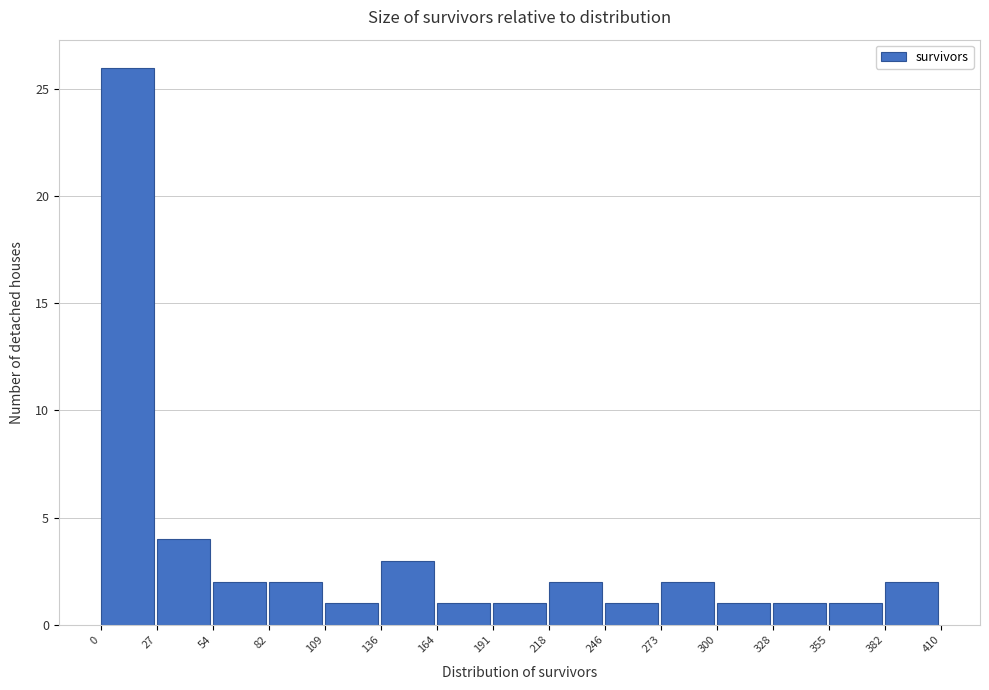

Reading left to right, list every bar in this chart as the range it spans on the x-axis followed by its height. The values are not printed on the chart, so give them approximately, as read against the axis.

0 to 27: 26
27 to 54: 4
54 to 82: 2
82 to 109: 2
109 to 136: 1
136 to 164: 3
164 to 191: 1
191 to 218: 1
218 to 246: 2
246 to 273: 1
273 to 300: 2
300 to 328: 1
328 to 355: 1
355 to 382: 1
382 to 410: 2